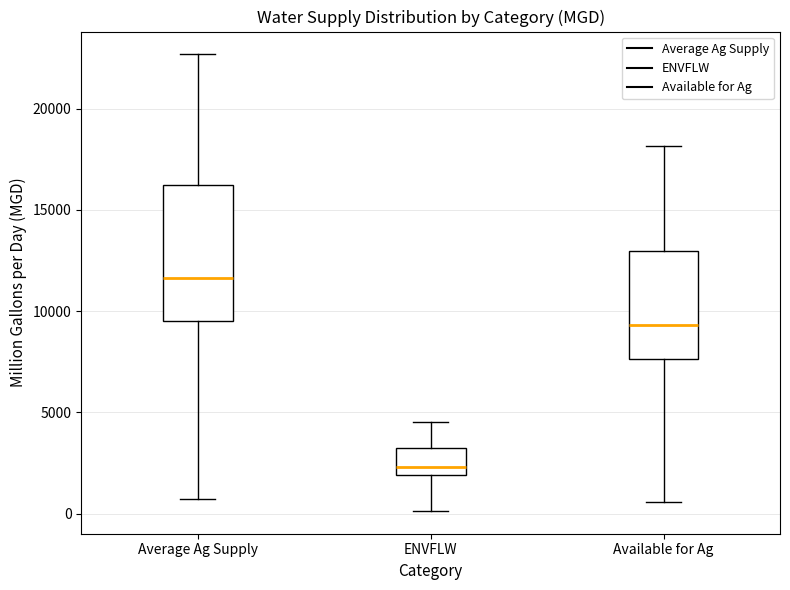

Reading left to right, read every box against the y-axis: the position of its median line, the range the box covers, and the ends of its whiskers. The values are not printed on the chart, so give them approximately, as read against the axis.

Average Ag Supply: median 11500, box 9500 to 16000, whiskers 500 to 22500
ENVFLW: median 2500, box 2000 to 3000, whiskers 0 to 4500
Available for Ag: median 9500, box 7500 to 13000, whiskers 500 to 18000